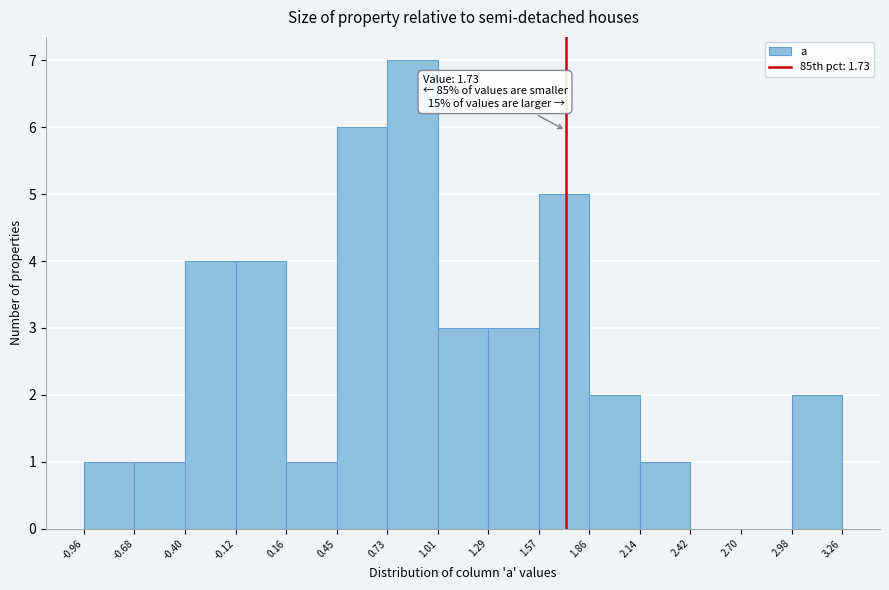

Which range on the x-axis has the tallest bar?

0.73 to 1.01